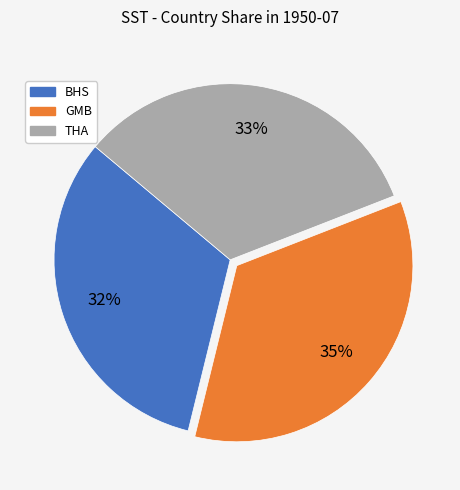

The GMB slice represents 35% of the pie. True or false?

True